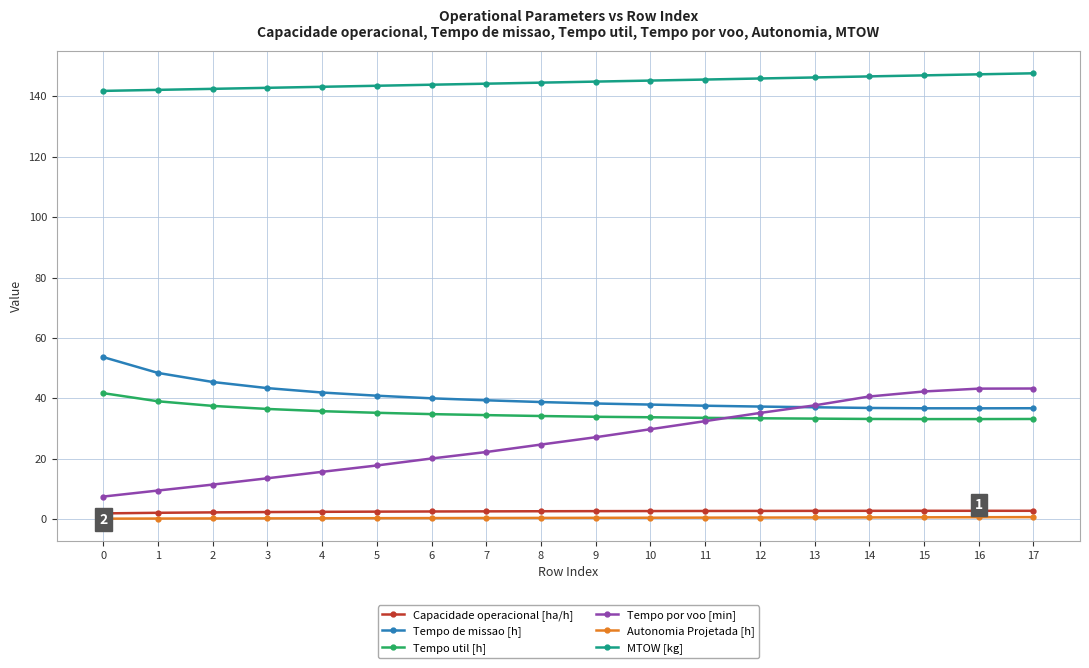

What are all the series names shown in the legend?

Capacidade operacional [ha/h], Tempo de missao [h], Tempo util [h], Tempo por voo [min], Autonomia Projetada [h], MTOW [kg]